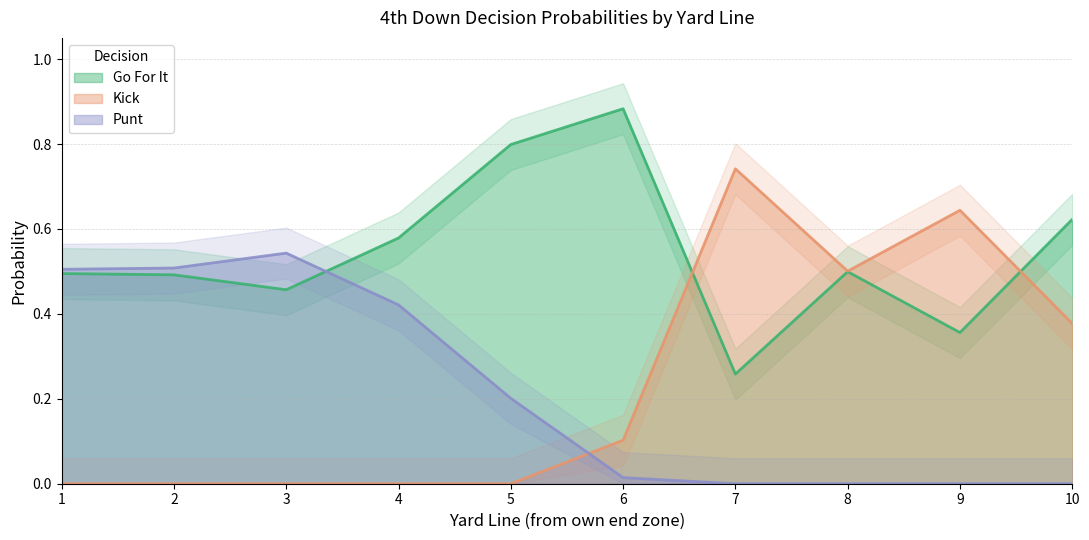

Where do Kick and Punt first cross each other?

5 and 6